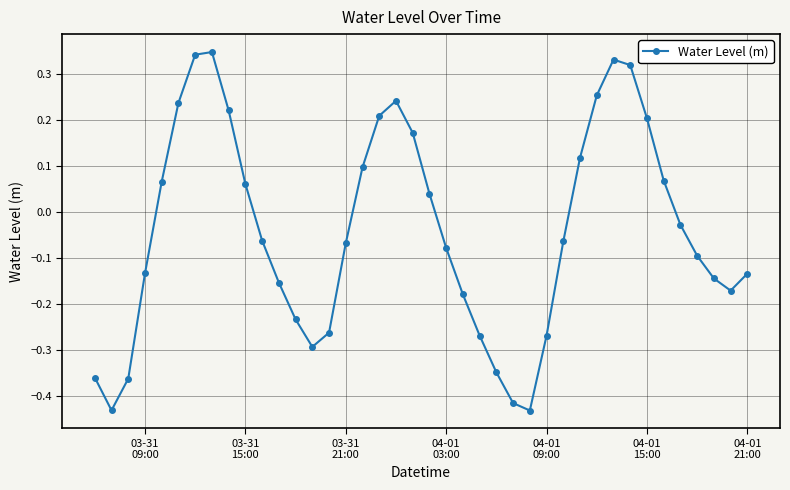

What is the difference between the second highest and minimum values?

0.8